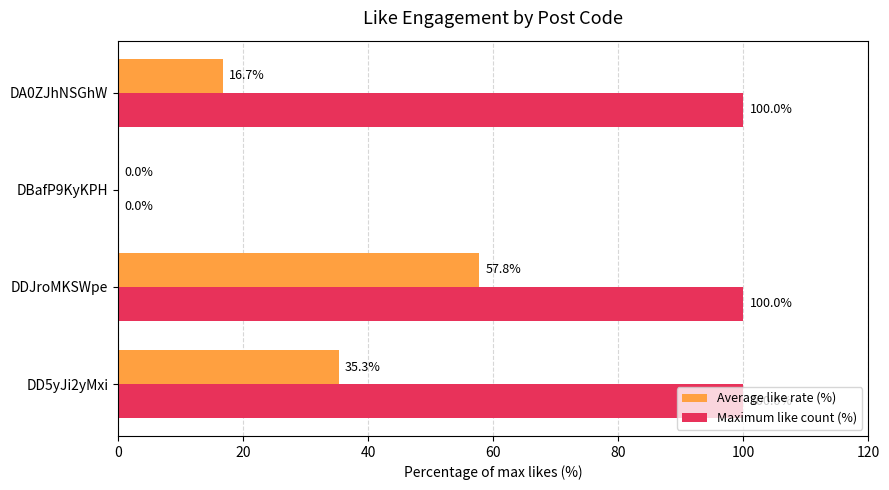

What is the sum of all Maximum like count (%) values?

300.0